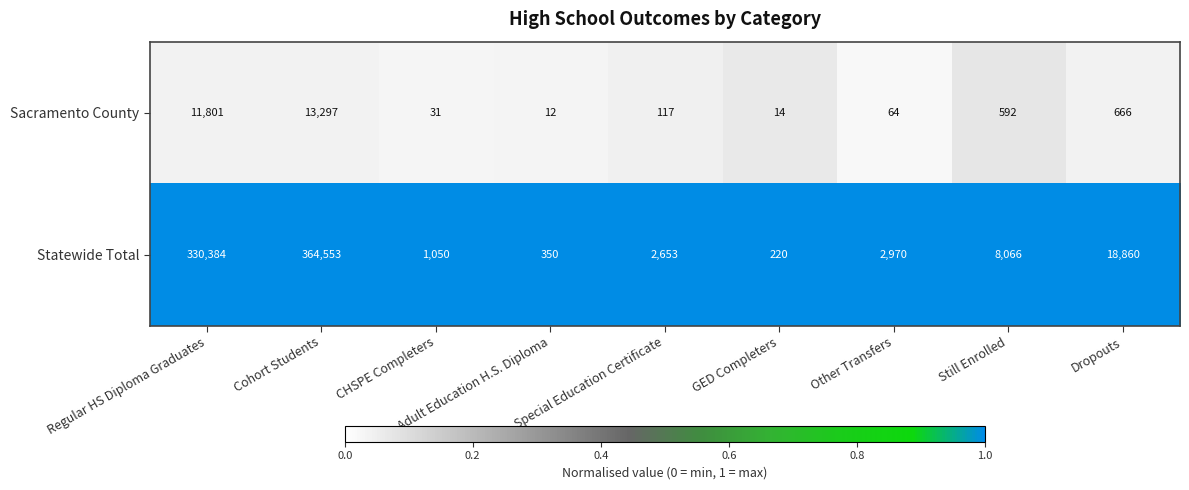

At Still Enrolled, list the series in order from largest to smallest.

Statewide Total, Sacramento County